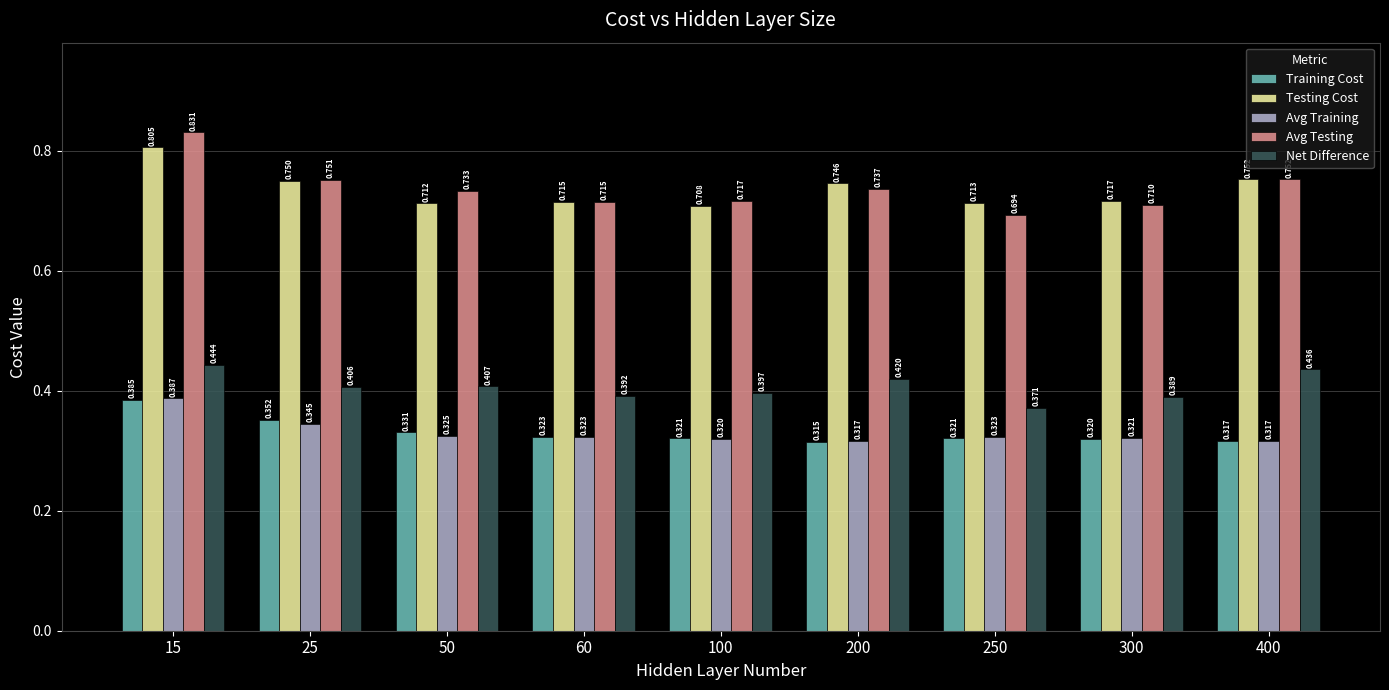

How many groups of bars are there?

9